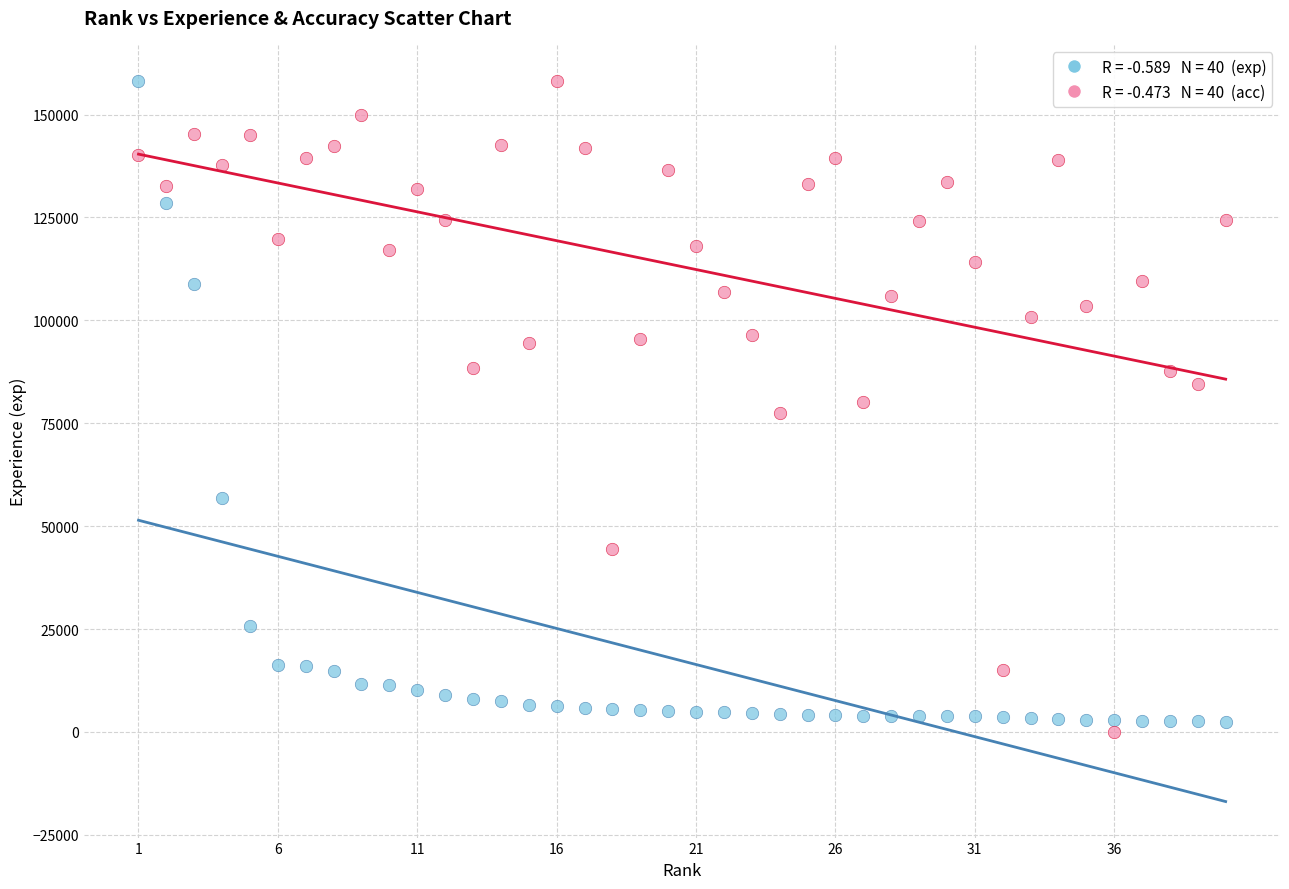

Across all data points, what is the range of X values (max minus min)?

39.0